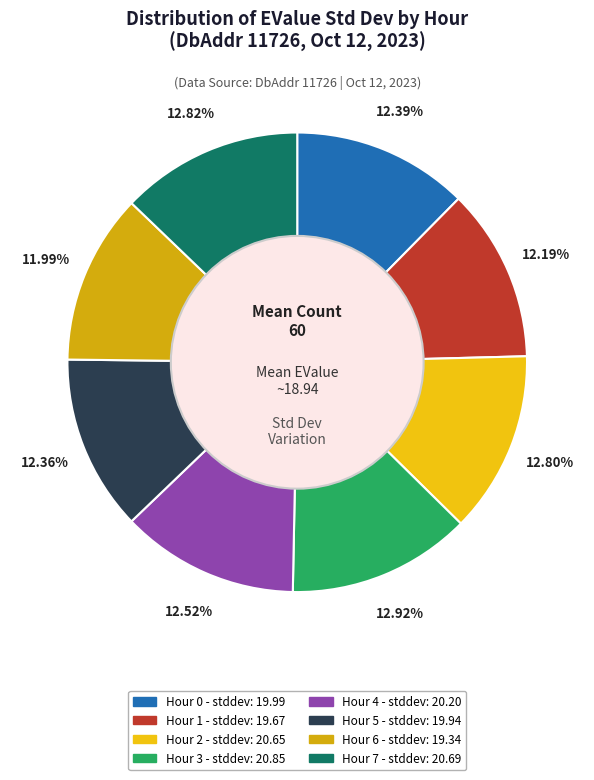

What is the smallest slice in the pie chart?

Hour 6